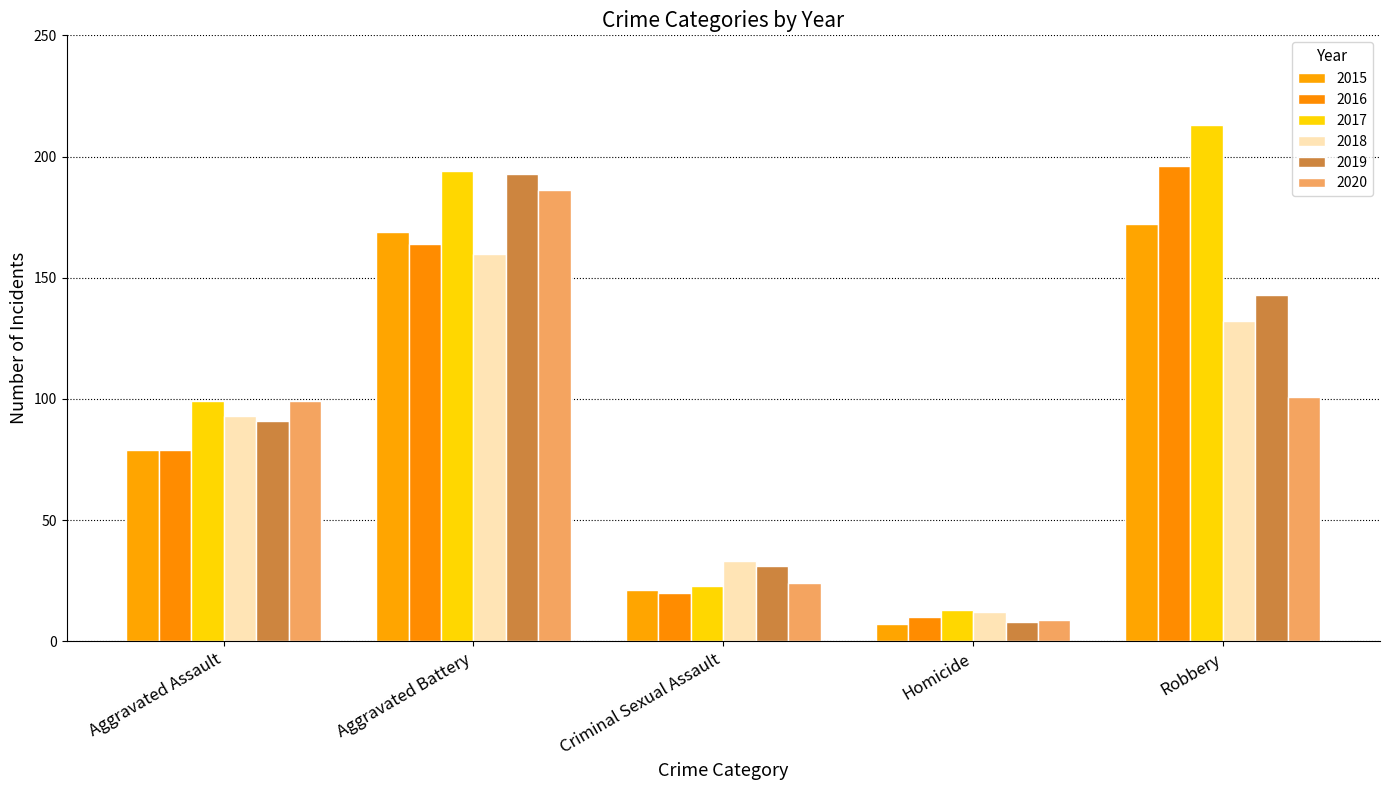

What is the minimum value shown in the chart?

7